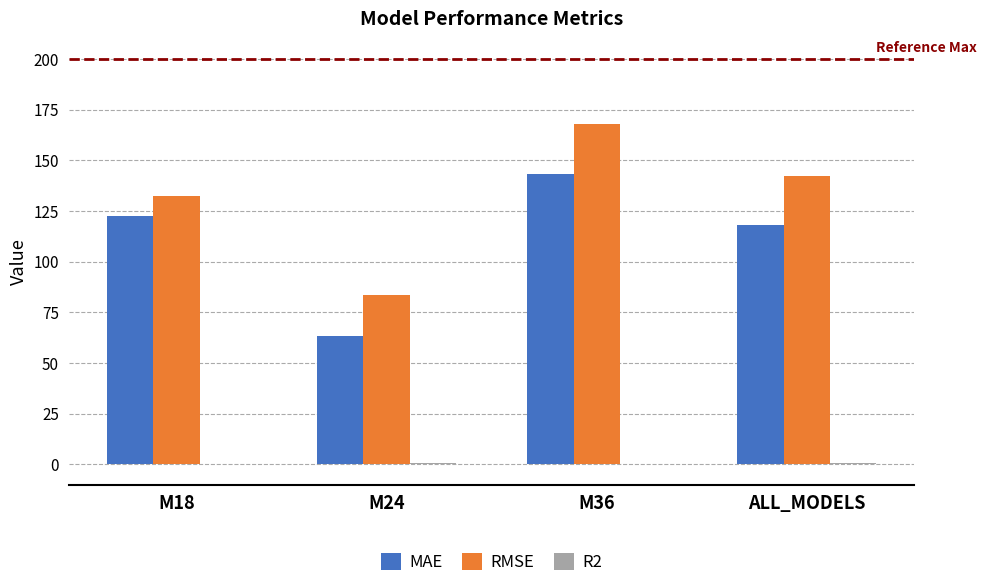

Are the bars horizontal?

No